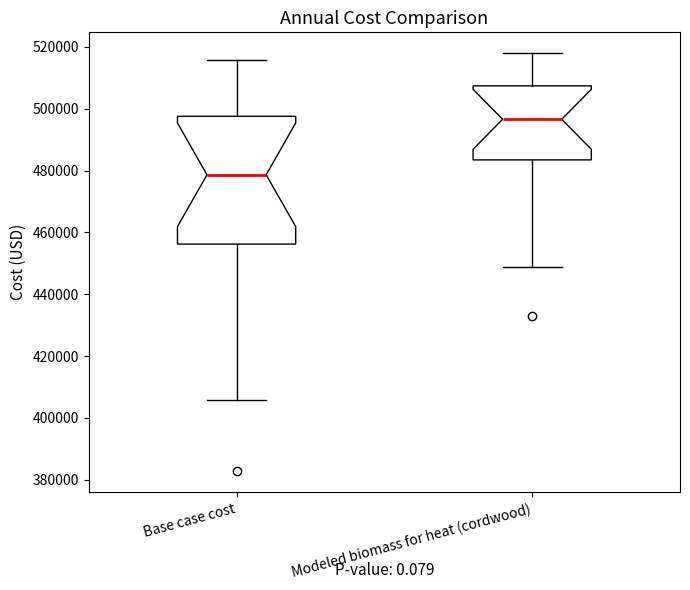

Where is the upper edge of the box for Base case cost on the y-axis? The values are not printed on the chart, so give them approximately, as read against the axis.

498000